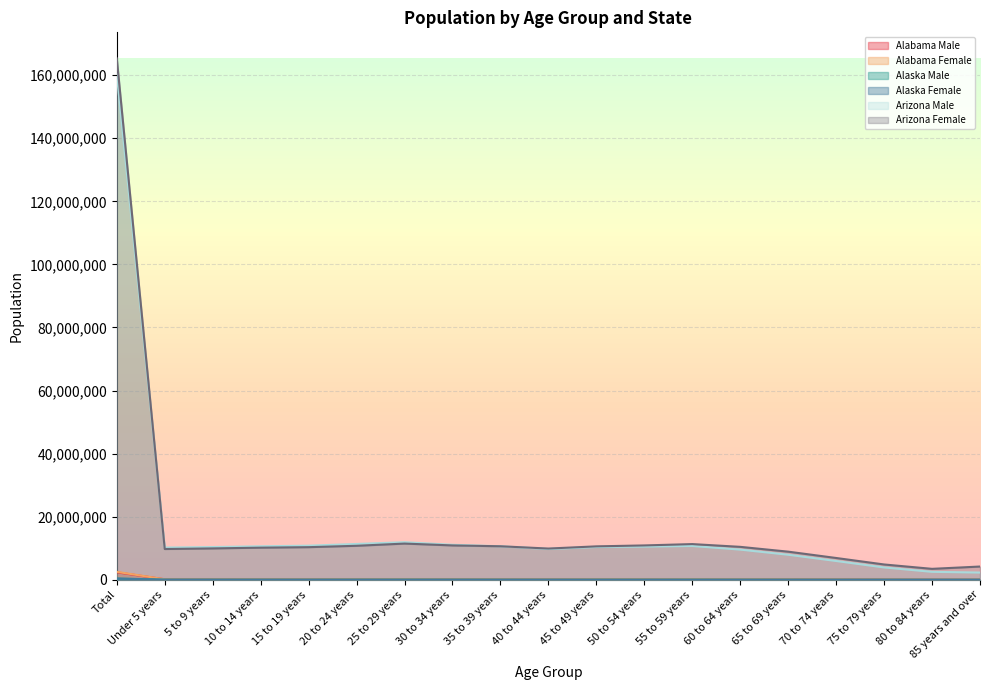

Which category has the highest value in the Alaska Female series?

Total